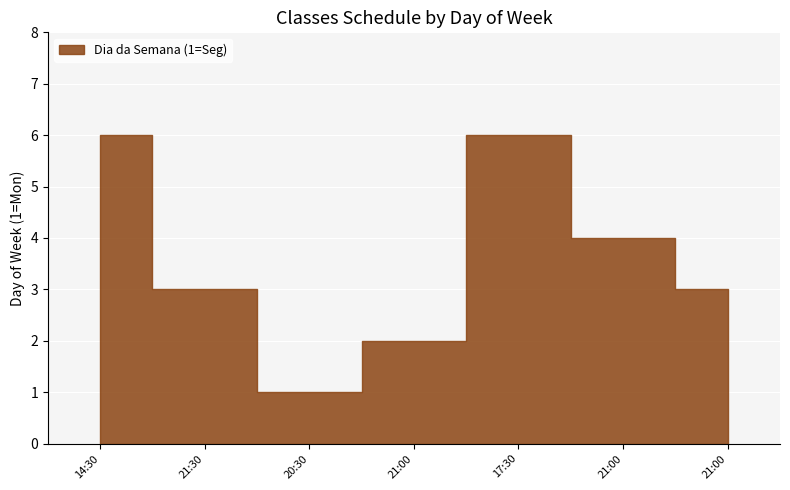

What is the sum of all values?

25